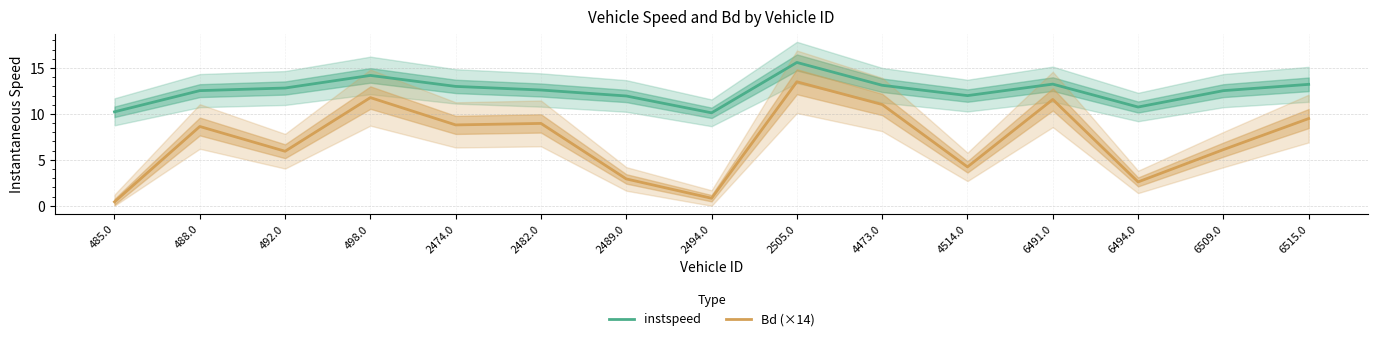

Is it true that Bd (×14) equals 12.0 at 488.0?

False